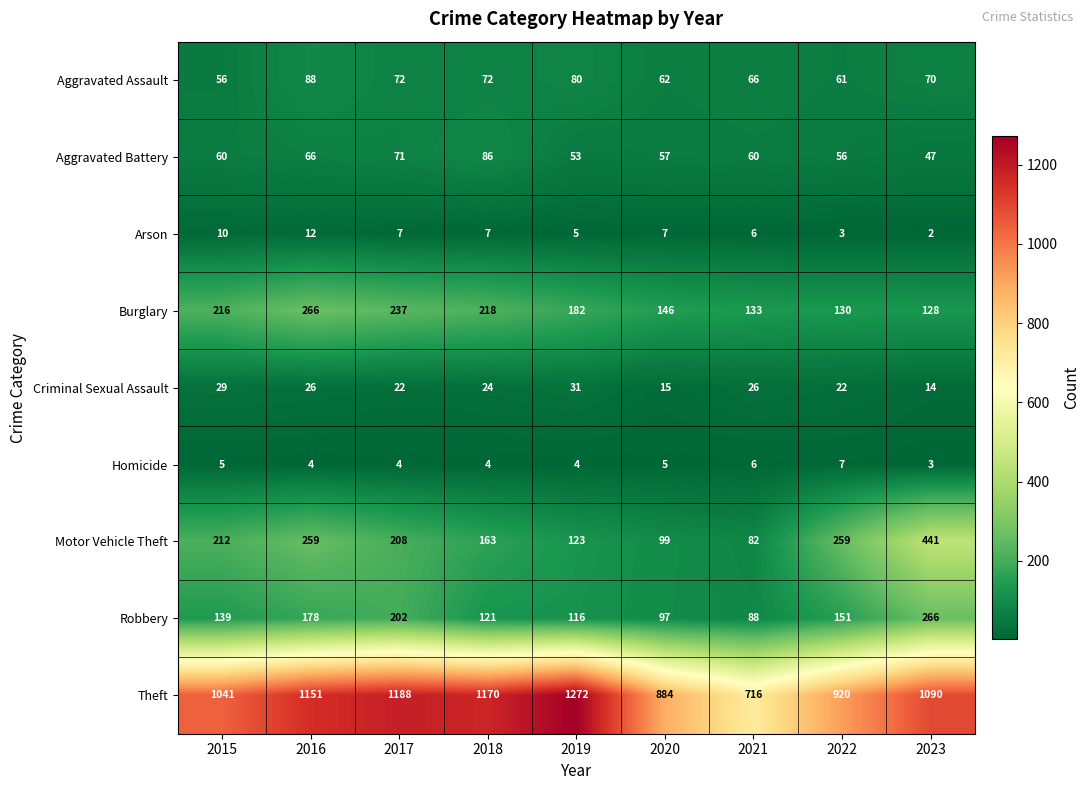

What value does the Motor Vehicle Theft series have at 2020, to the nearest 5?

100